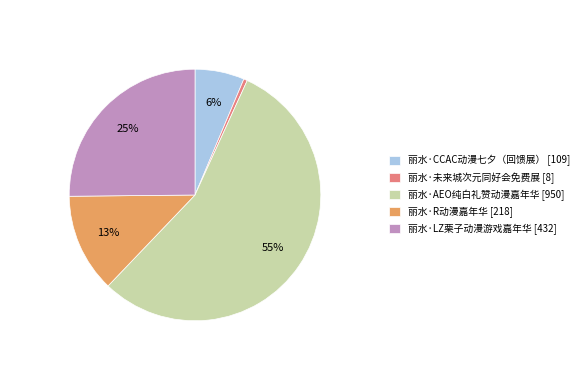

Which category has the biggest portion of the pie?

丽水·AEO纯白礼赞动漫嘉年华